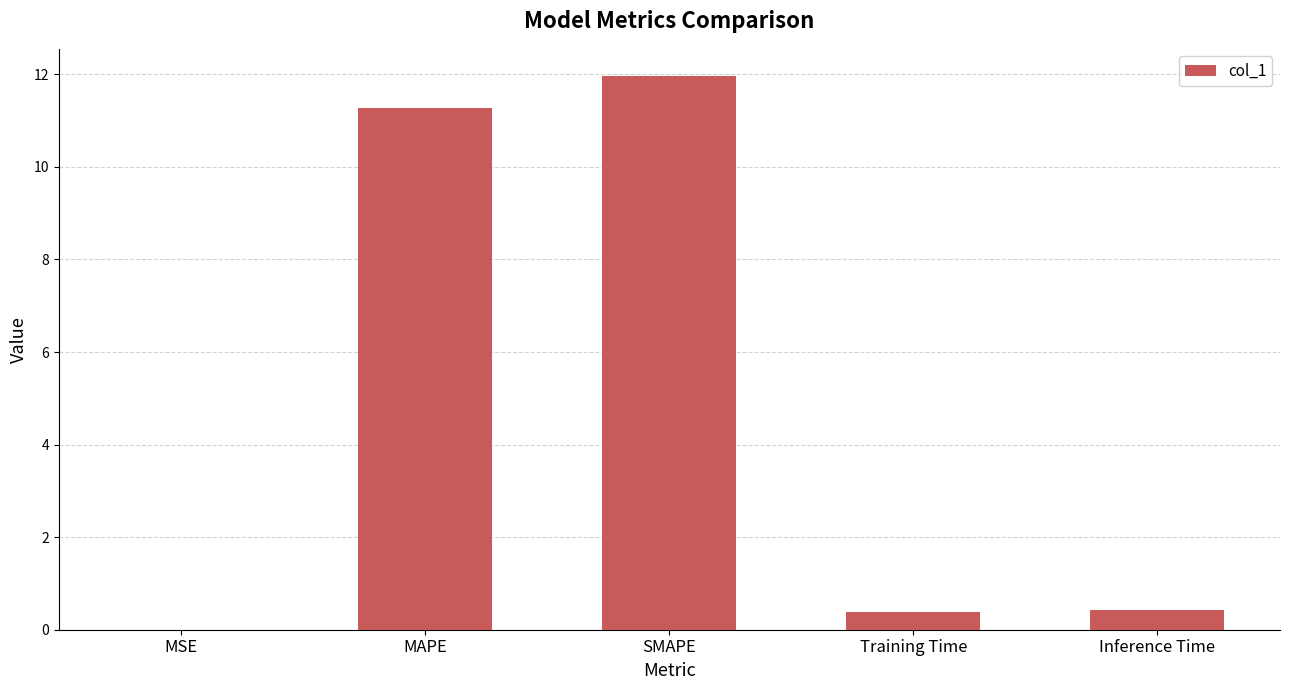

What value does the data have at Training Time?

0.4